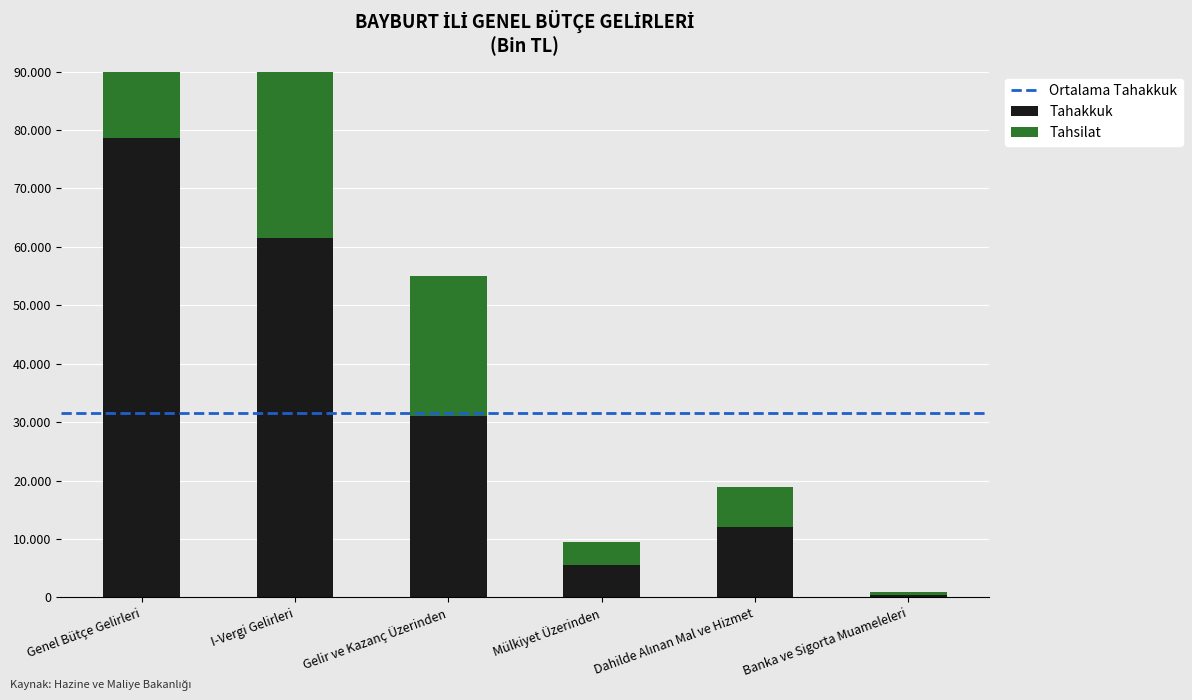

At how many categories does at least one series exceed 61757?

1